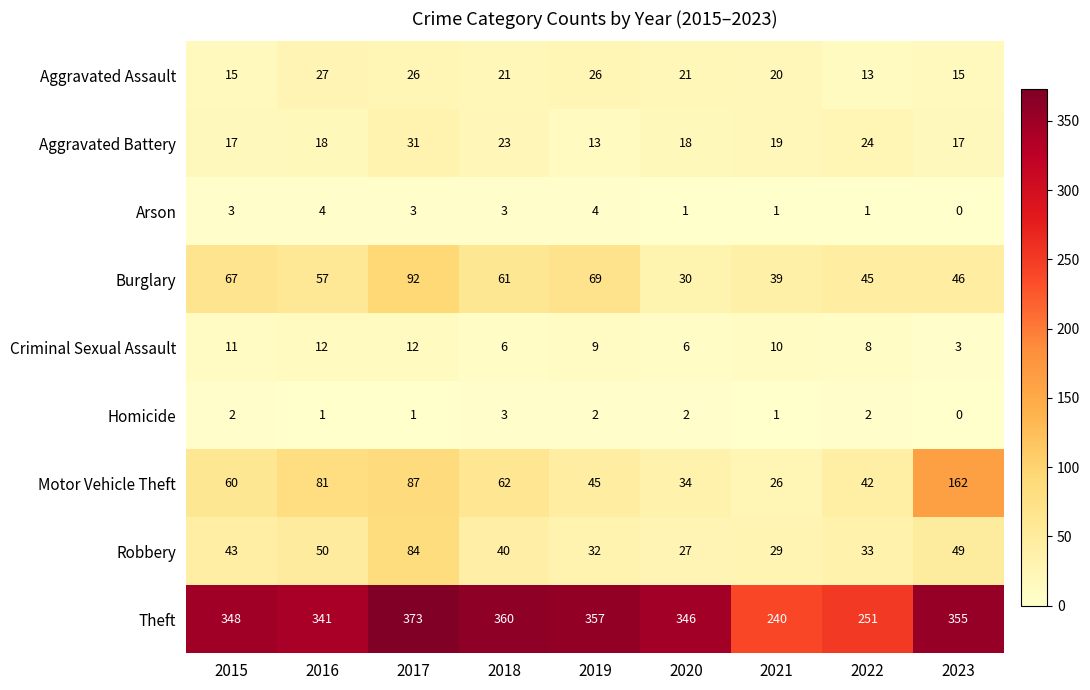

Which series has the widest spread of values?

Motor Vehicle Theft